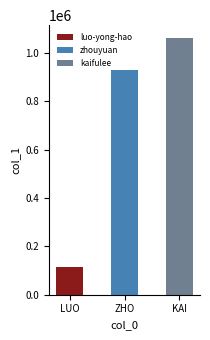

What is the minimum value shown in the chart?

113775